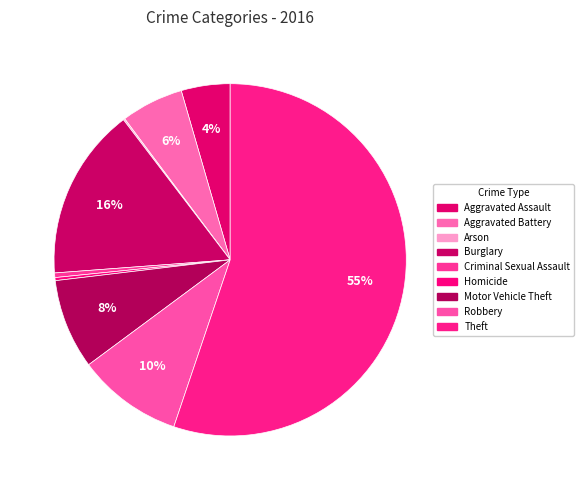

What percentage is the Theft slice, to the nearest percent?

55%